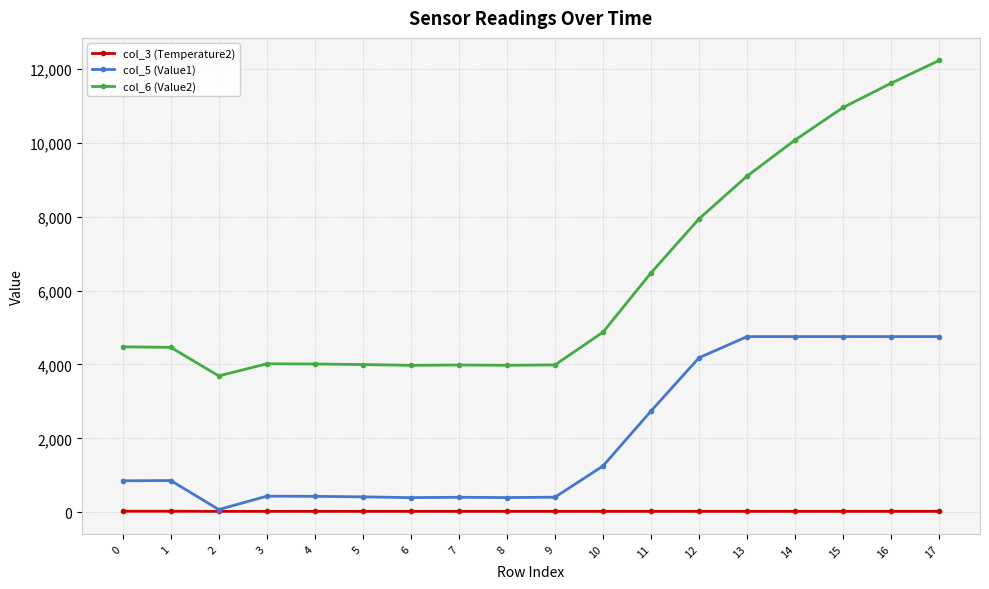

Which series changed the most between 0 and 3?

col_6 (Value2)